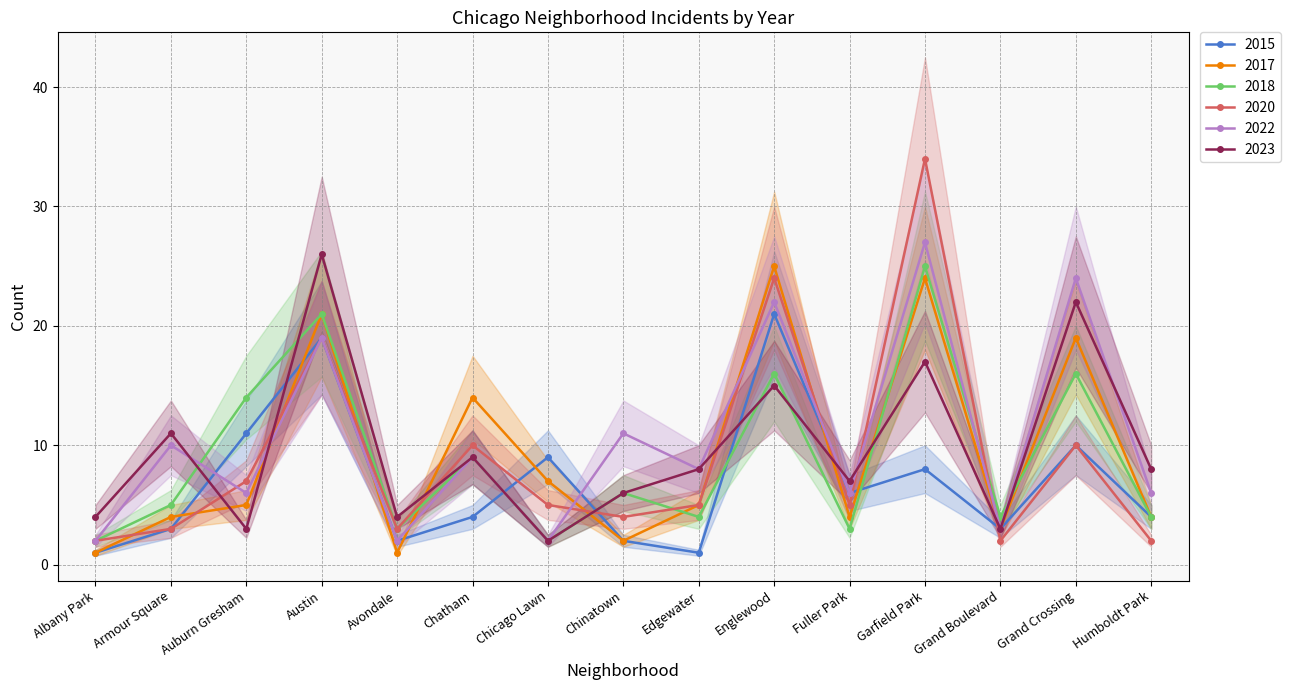

Which series has the largest total across all categories?

2022